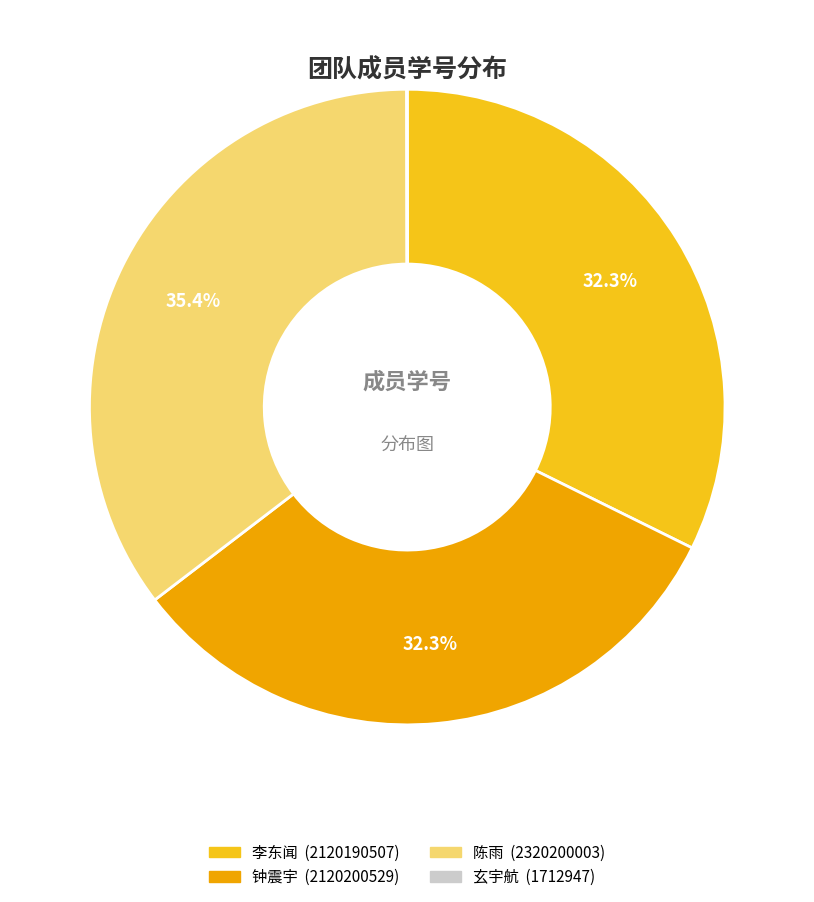

Is there a majority slice in this chart?

No